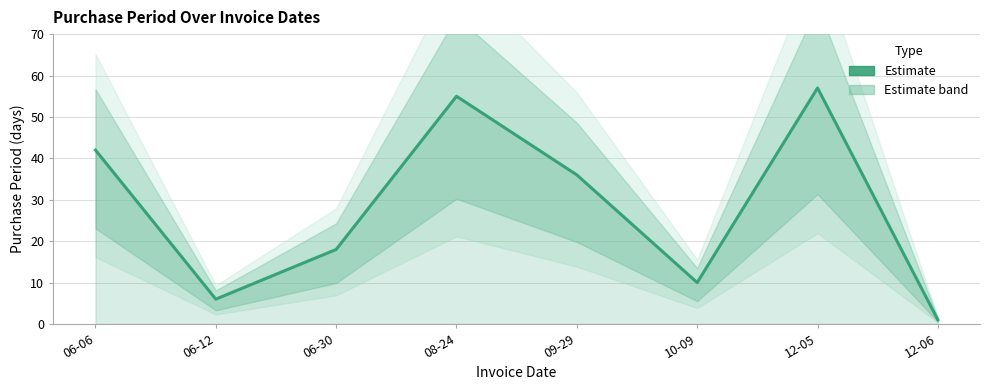

How many data points are above 36?

3